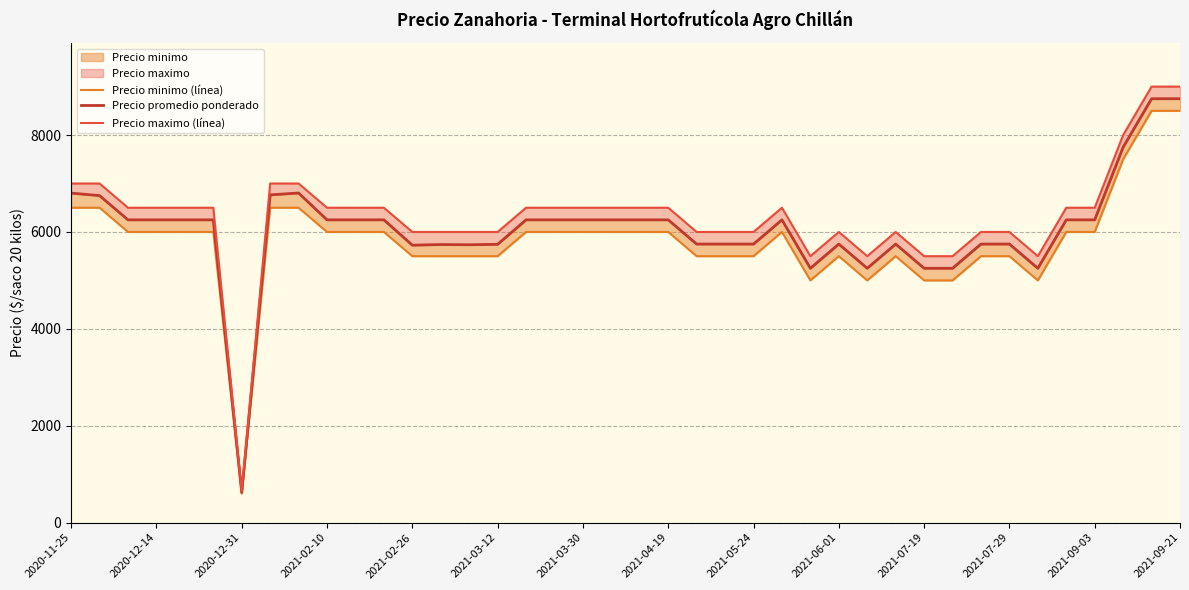

What is the greatest value displayed?

9000